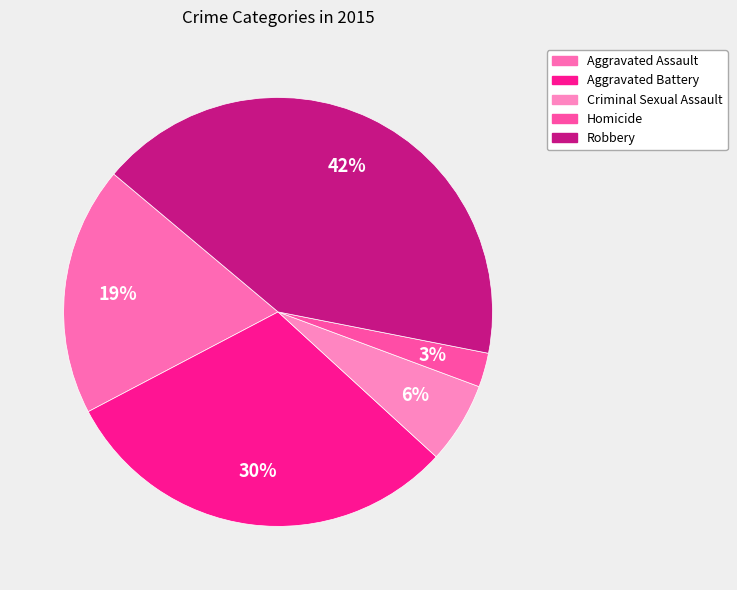

Count the number of slices in the pie.

5